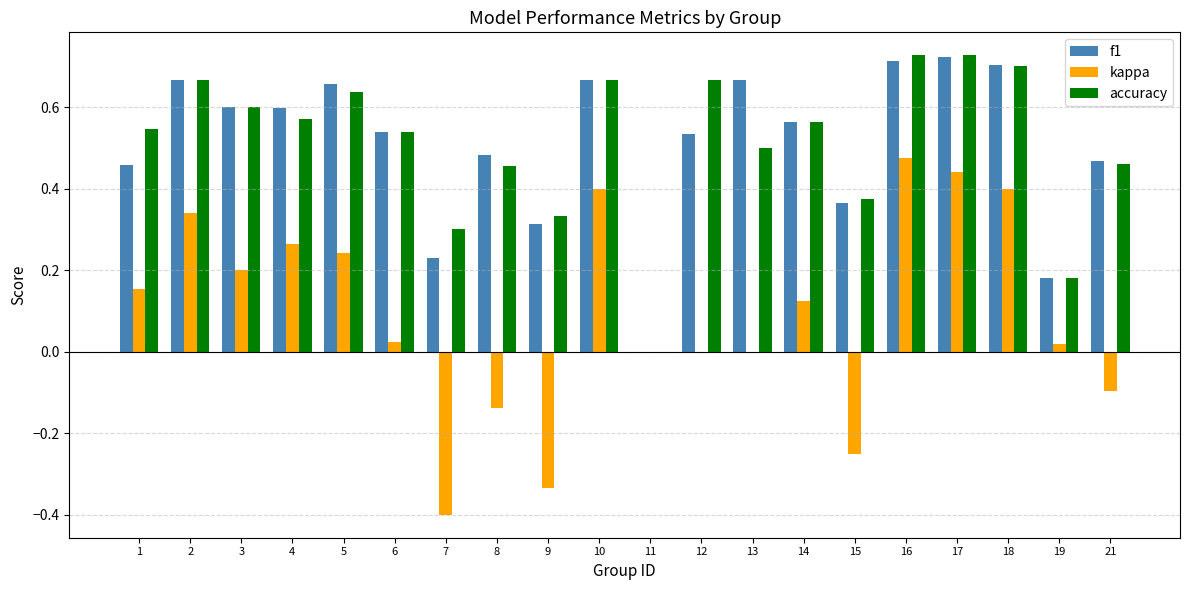

Between 4 and 16, which series saw the biggest shift?

kappa